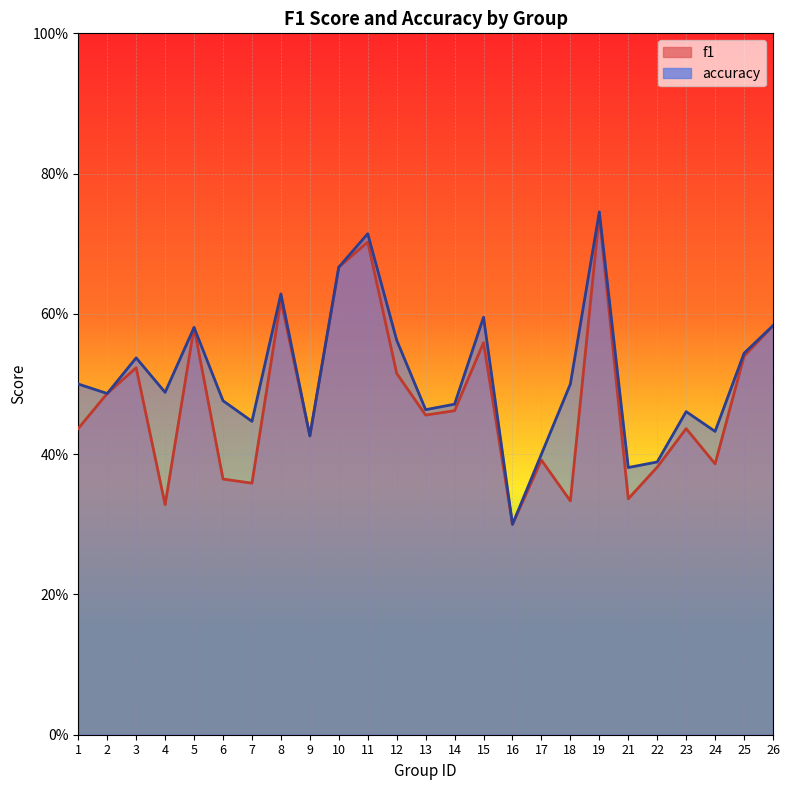

What is the average value of the f1 series?

0.5